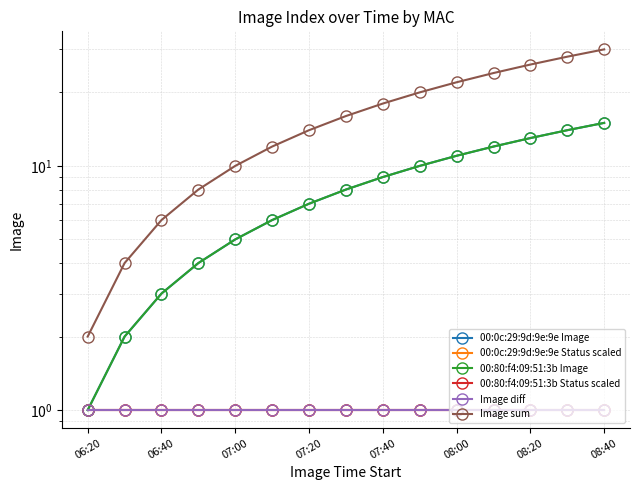

The 00:0c:29:9d:9e:9e Status scaled series shows 2 at 13. True or false?

False